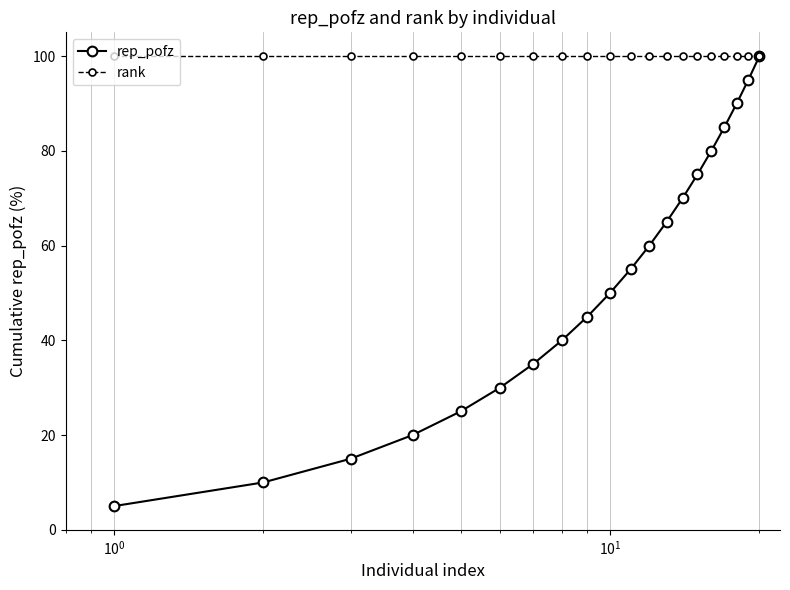

Which series has the widest spread of values?

rep_pofz